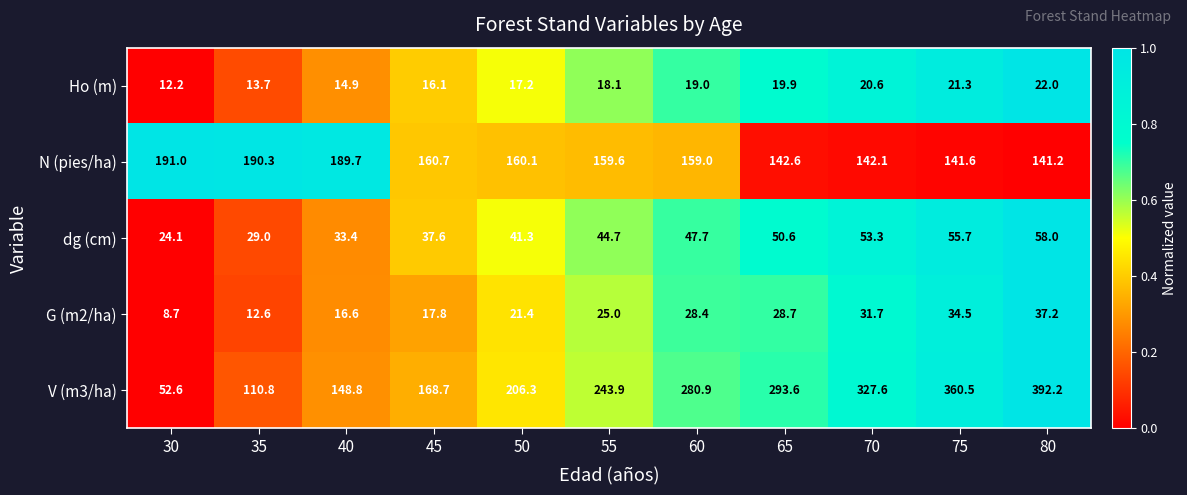

Which category has the highest value in the G (m2/ha) series?

80